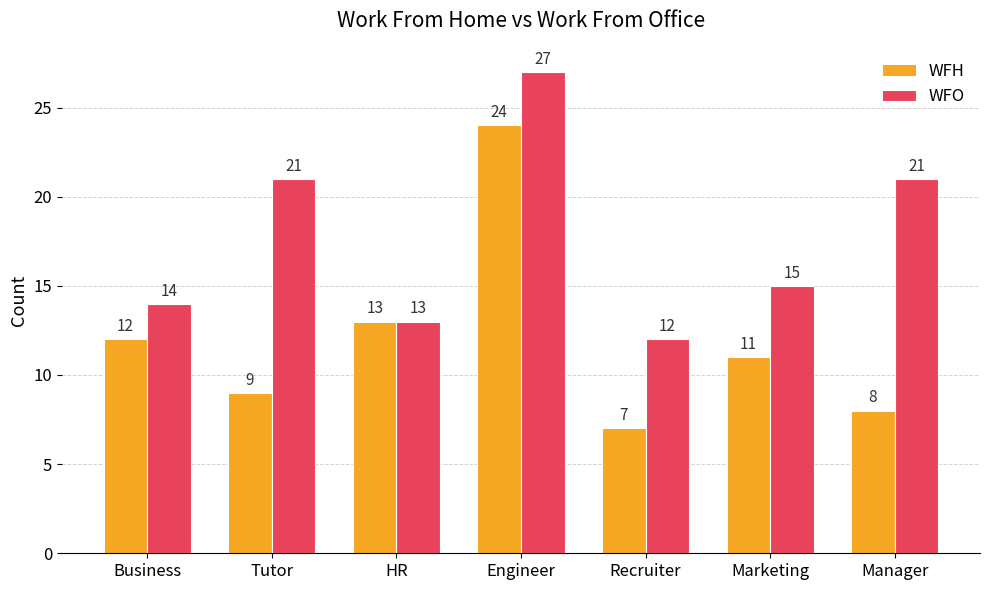

Is the value of WFH at Marketing greater than the value of WFO at Tutor?

No